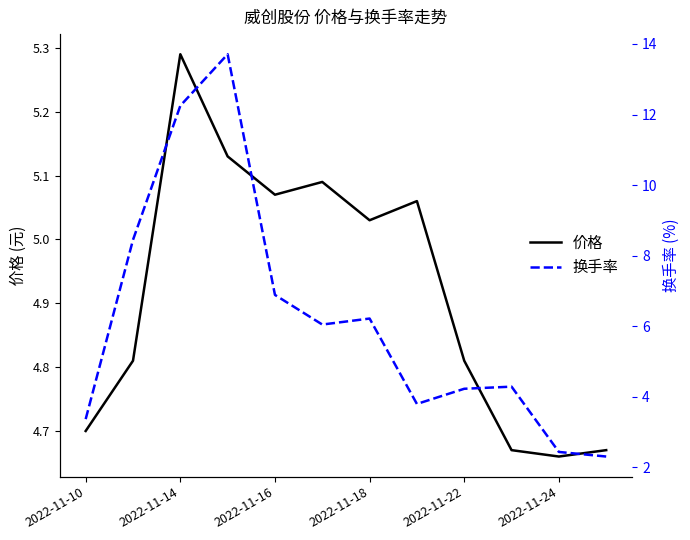

What is the maximum value for 价格?

5.3